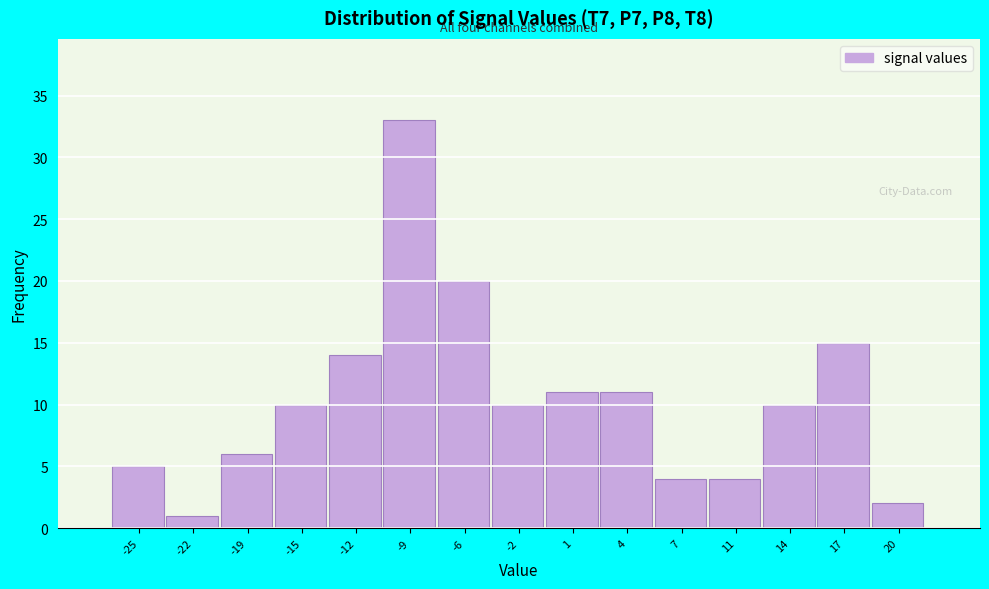

Over which range of the x-axis is the bar tallest?

-10.5 to -7.5